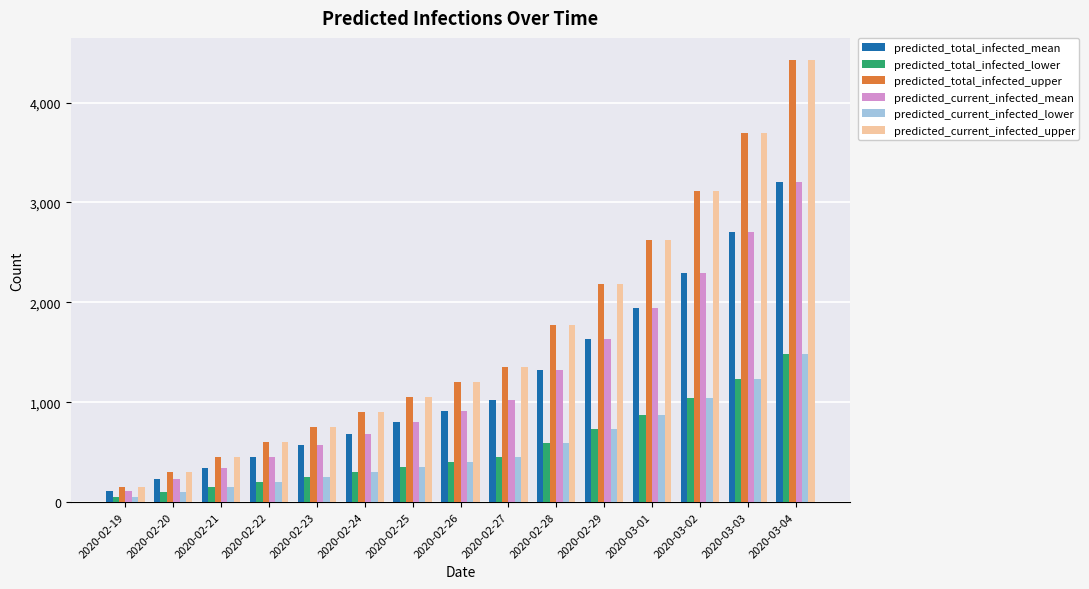

Reading left to right, what are all the values shown in this chart?

predicted_total_infected_mean: 114	228	341	455	569	683	797	911	1024	1327	1629	1945	2291	2700	3208
predicted_total_infected_lower: 50	100	150	200	250	300	350	400	450	589	729	876	1039	1234	1479
predicted_total_infected_upper: 150	300	450	600	750	900	1050	1200	1350	1770	2188	2628	3114	3696	4426
predicted_current_infected_mean: 114	228	341	455	569	683	797	911	1024	1327	1629	1945	2291	2700	3208
predicted_current_infected_lower: 50	100	150	200	250	300	350	400	450	589	729	876	1039	1234	1479
predicted_current_infected_upper: 150	300	450	600	750	900	1050	1200	1350	1770	2188	2628	3114	3696	4426